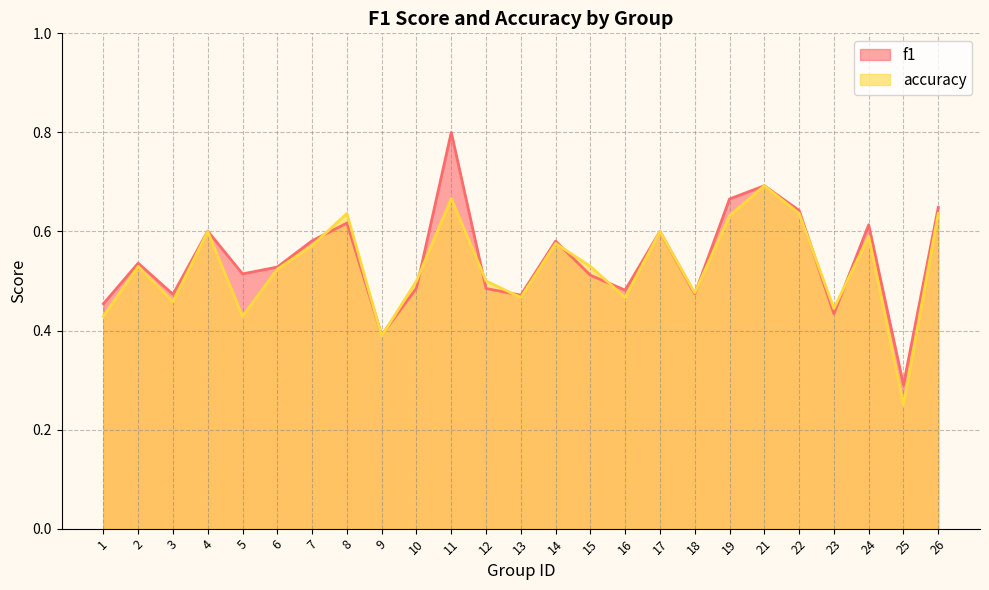

Which category has the highest value in the f1 series?

11